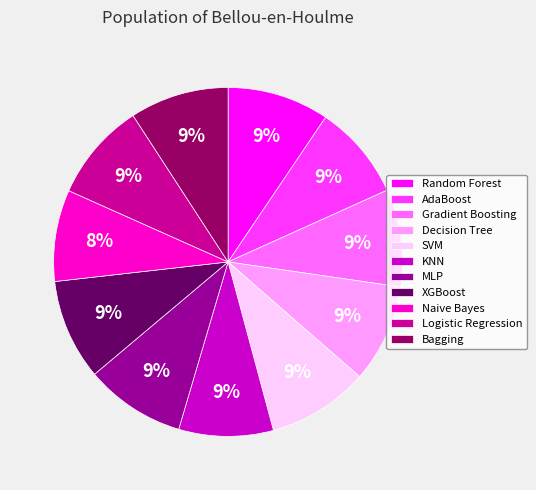

Does SVM account for over 50% of the chart?

No